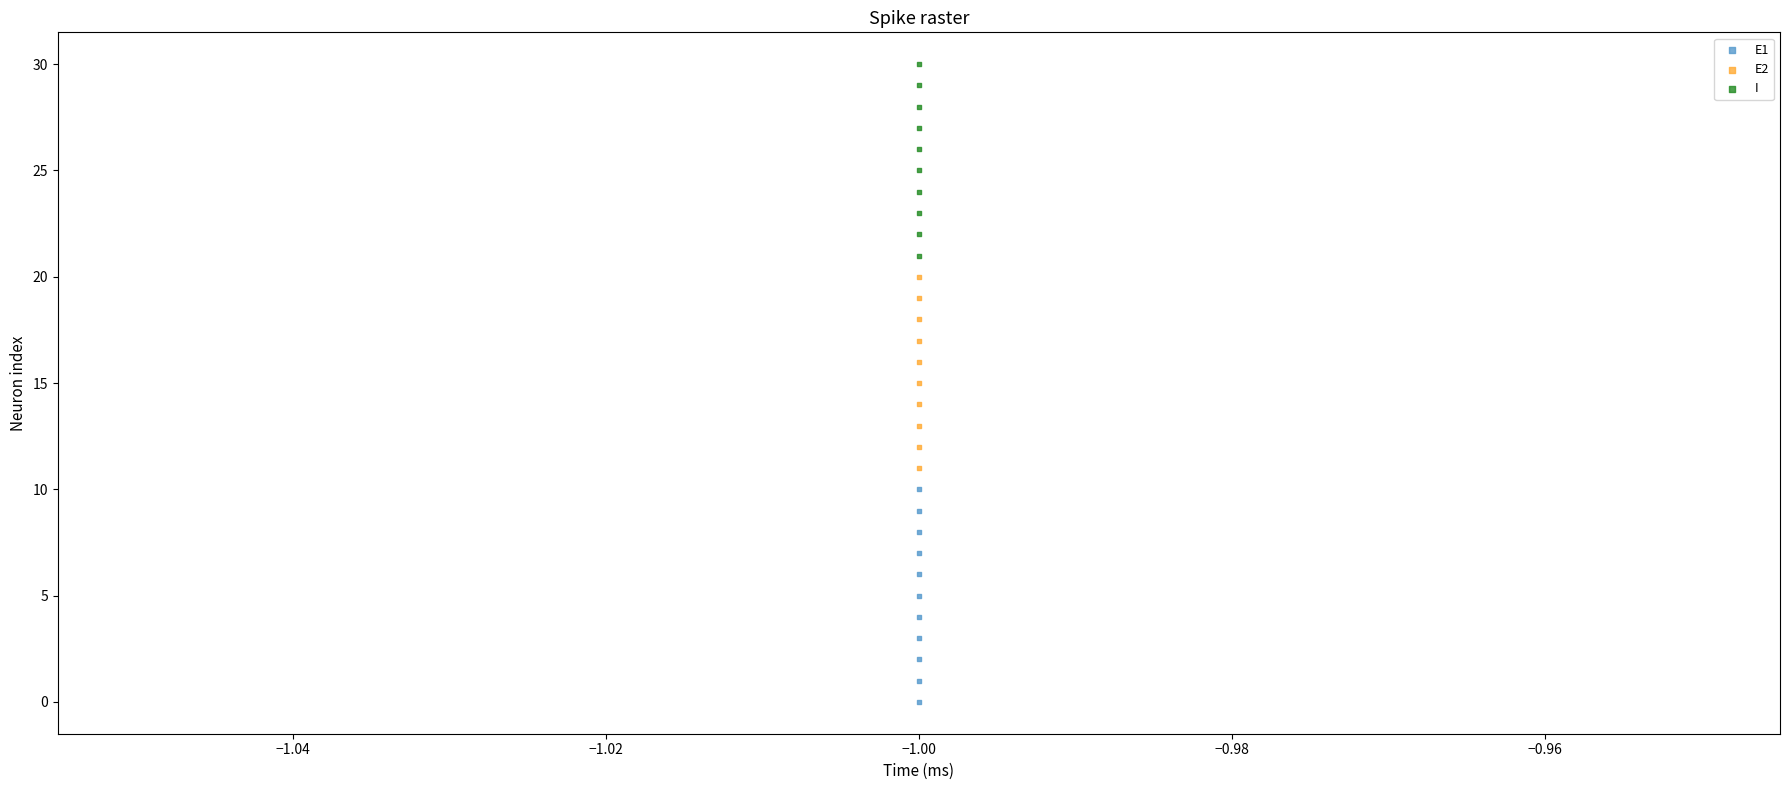

Which series reaches the maximum Y coordinate?

I